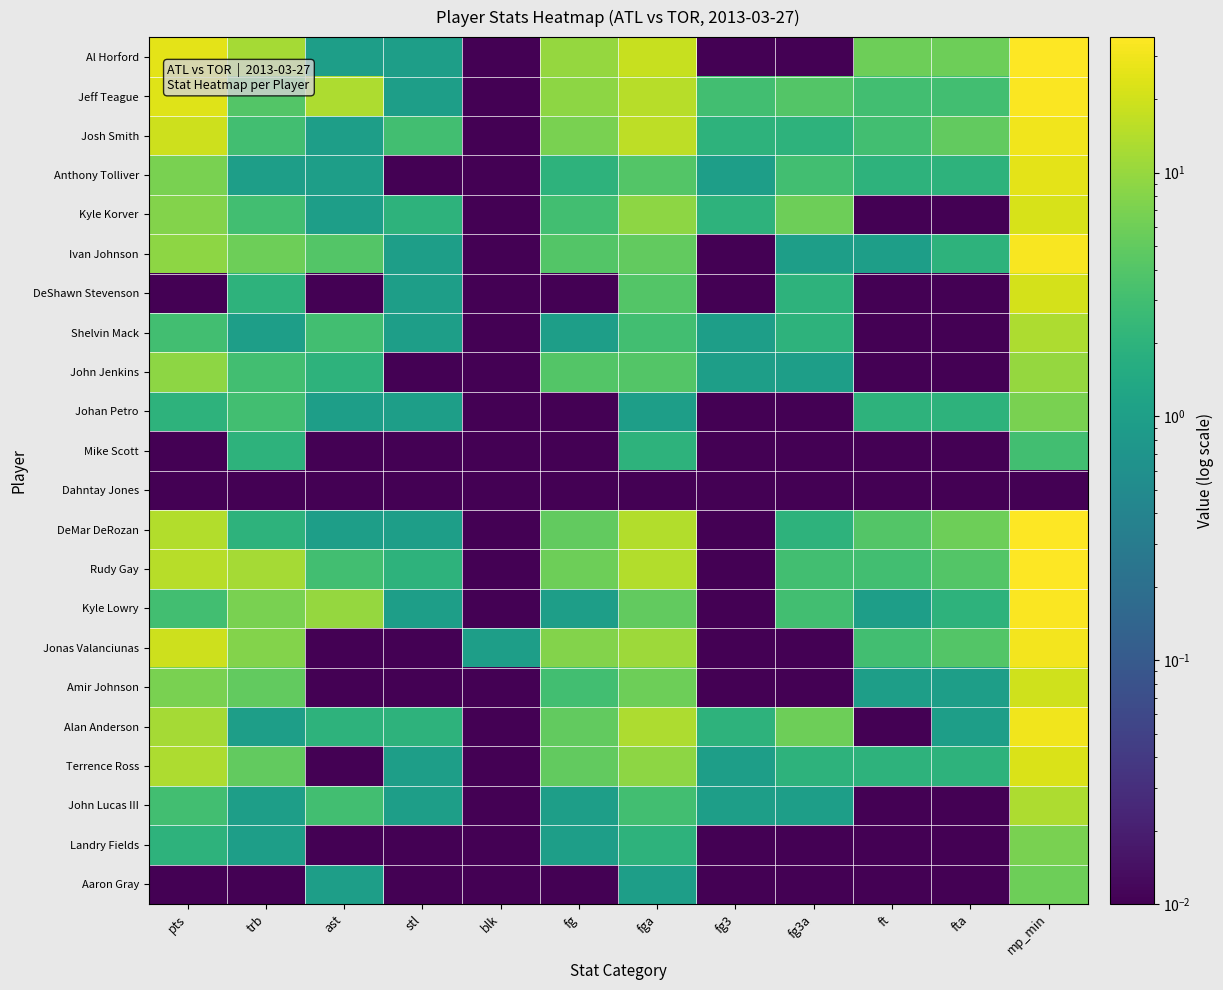

How many distinct data groups are displayed?

22